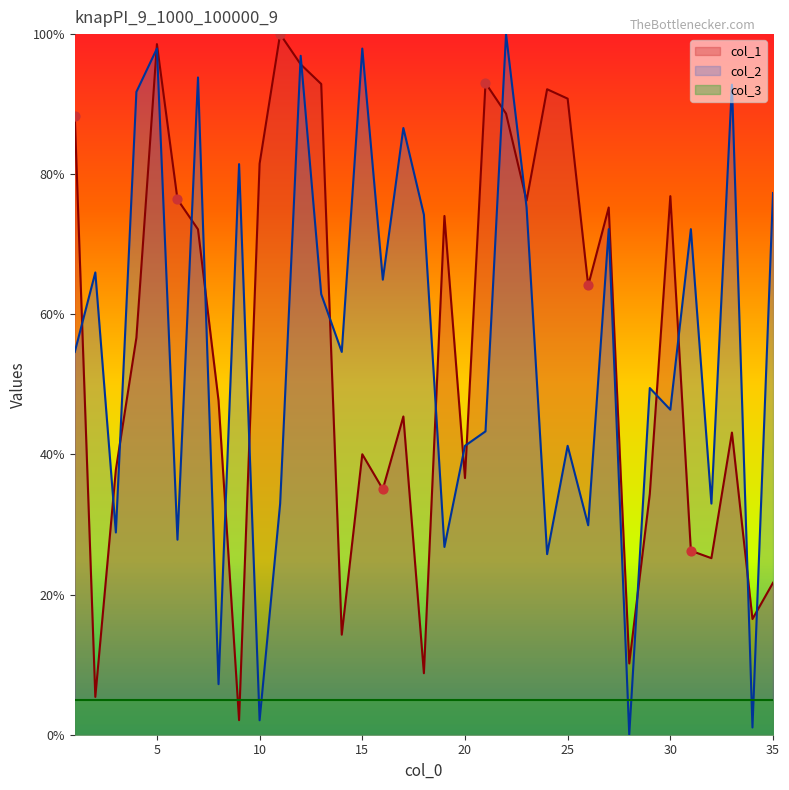

Which series has the largest total across all categories?

col_2